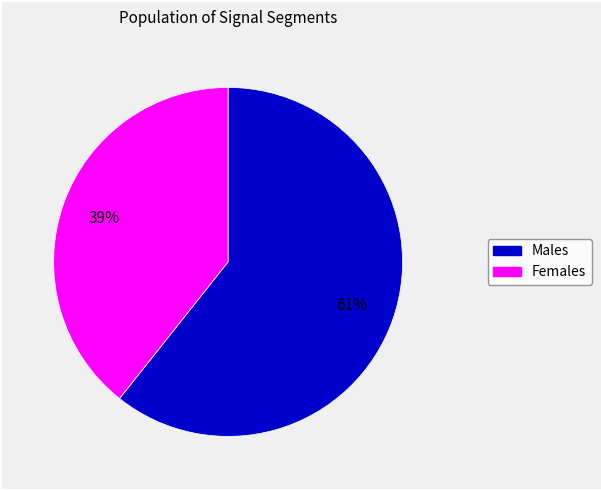

To the nearest percent, what percentage of the pie is Males?

61%